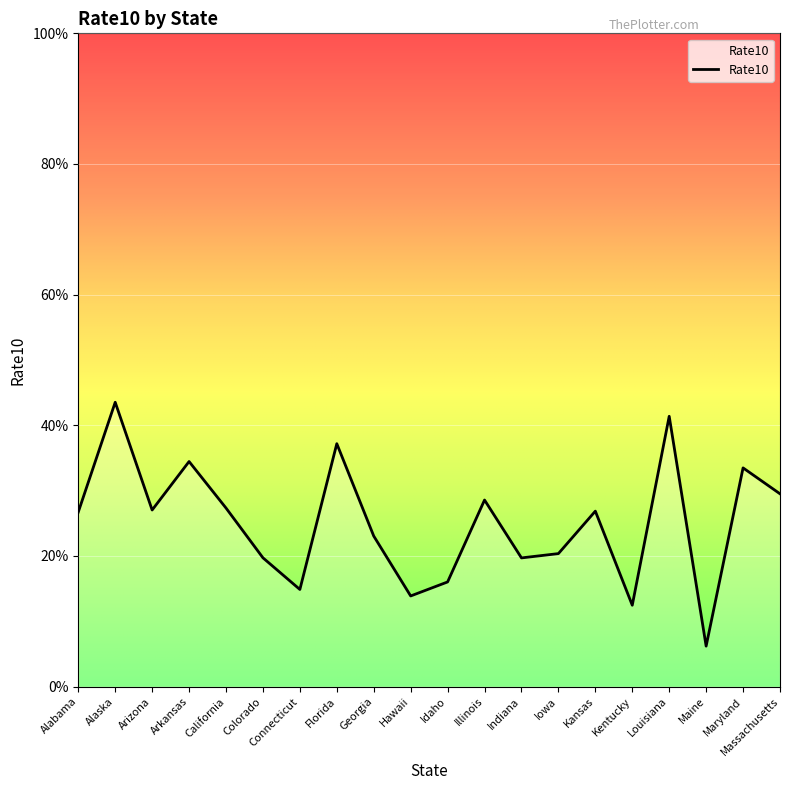

Where is the data nearest to the value 0?

Maine